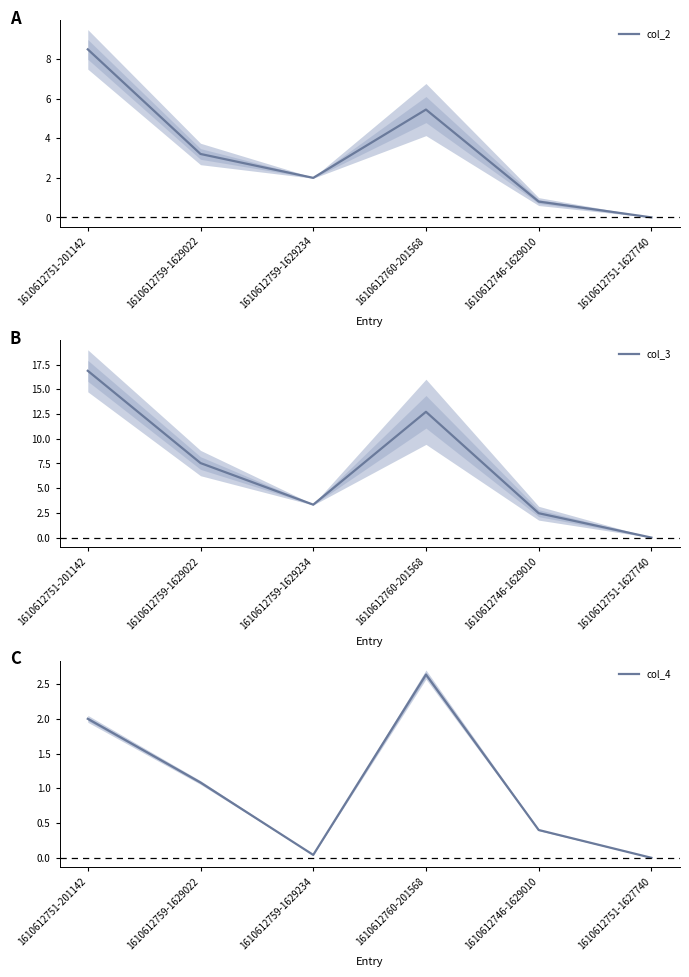

At which label does col_4 first exceed 1?

1610612751-201142